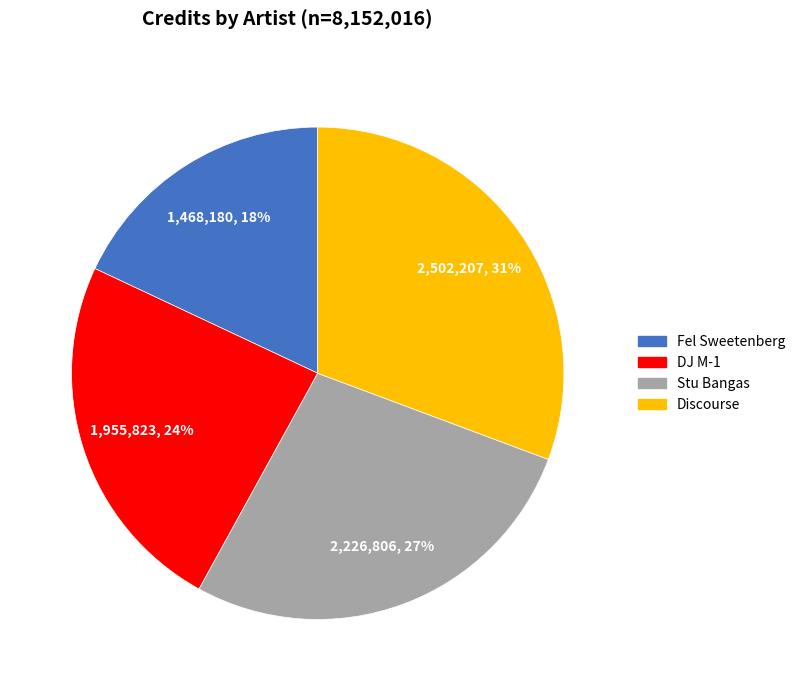

What is the smallest slice in the pie chart?

Fel Sweetenberg